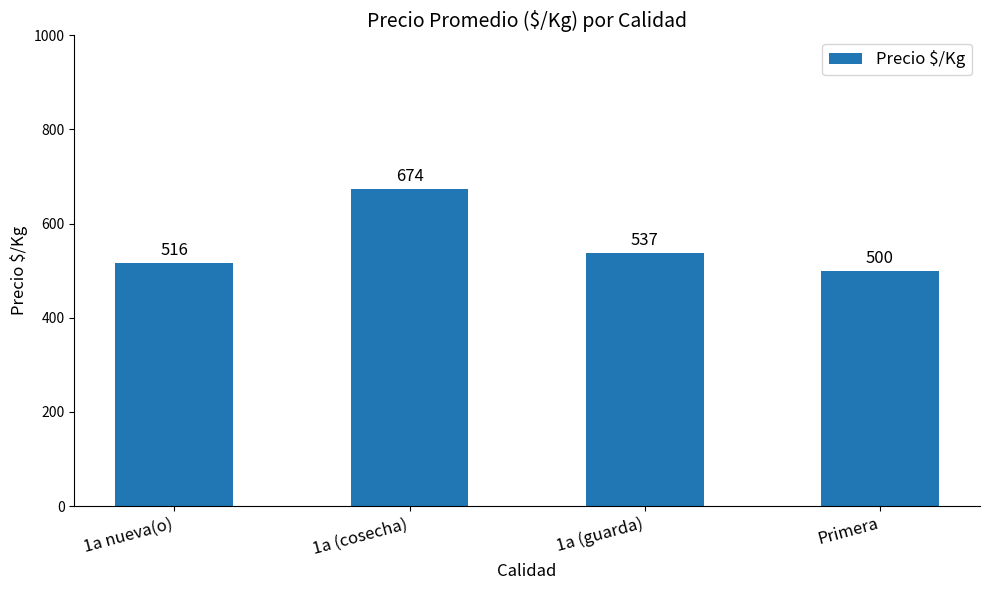

What is the change in value from 1a nueva(o) to Primera?

-16